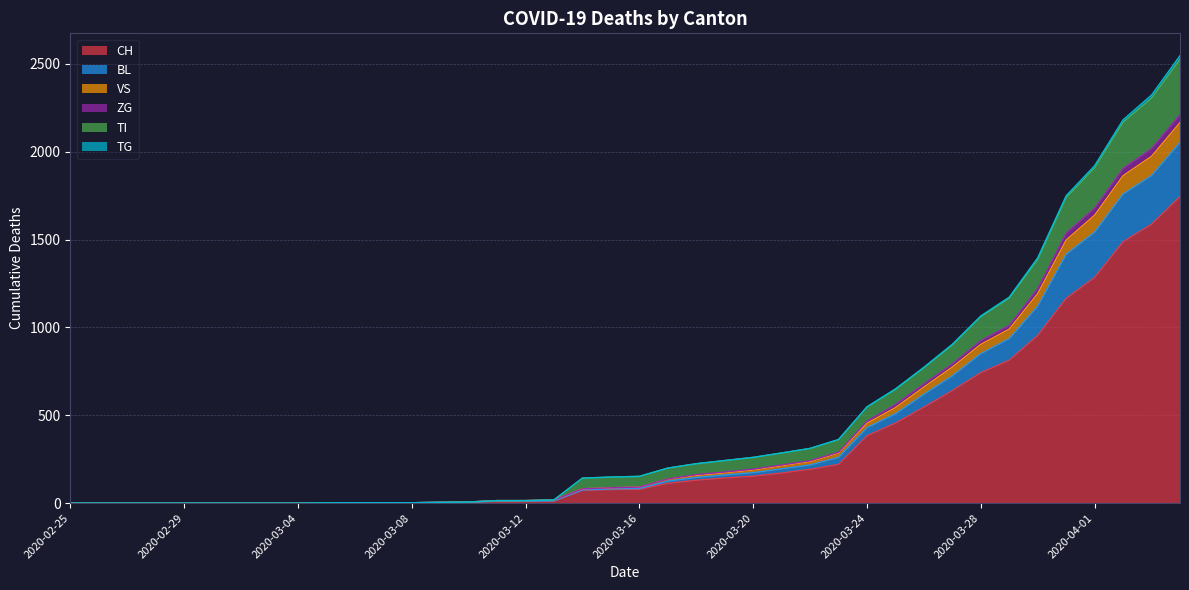

The value of CH at 2020-02-29 is -746. True or false?

False